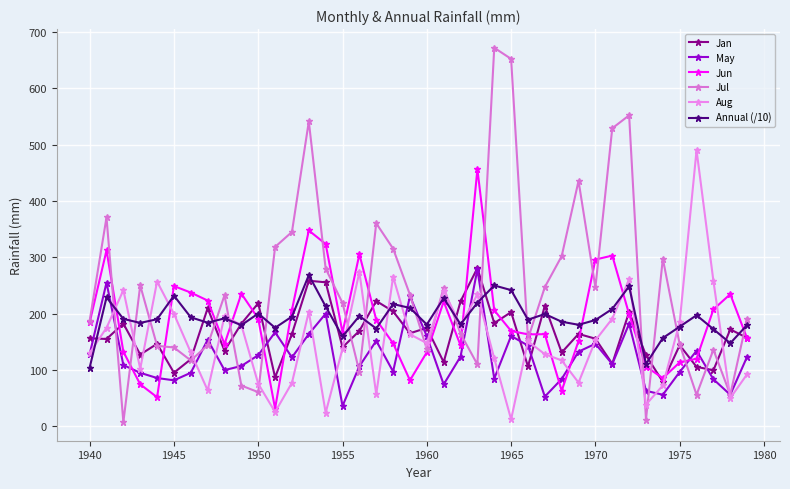

Which series has the largest total across all categories?

Jul